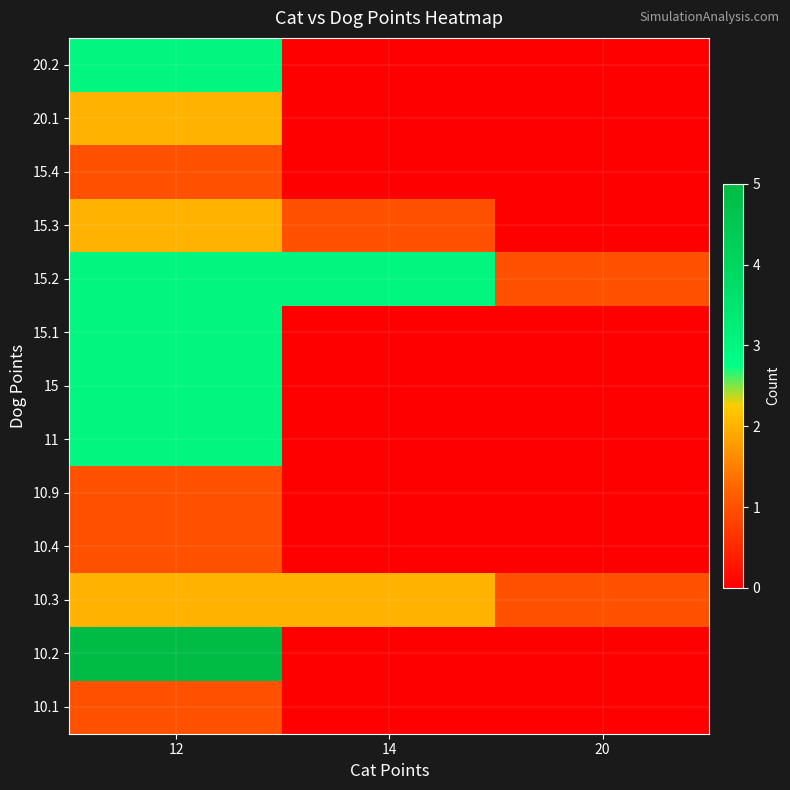

Reading left to right, list all the values displayed in this chart.

row_0: 1	0	0
row_1: 5	0	0
row_2: 2	2	1
row_3: 1	0	0
row_4: 1	0	0
row_5: 3	0	0
row_6: 3	0	0
row_7: 3	0	0
row_8: 3	3	1
row_9: 2	1	0
row_10: 1	0	0
row_11: 2	0	0
row_12: 3	0	0